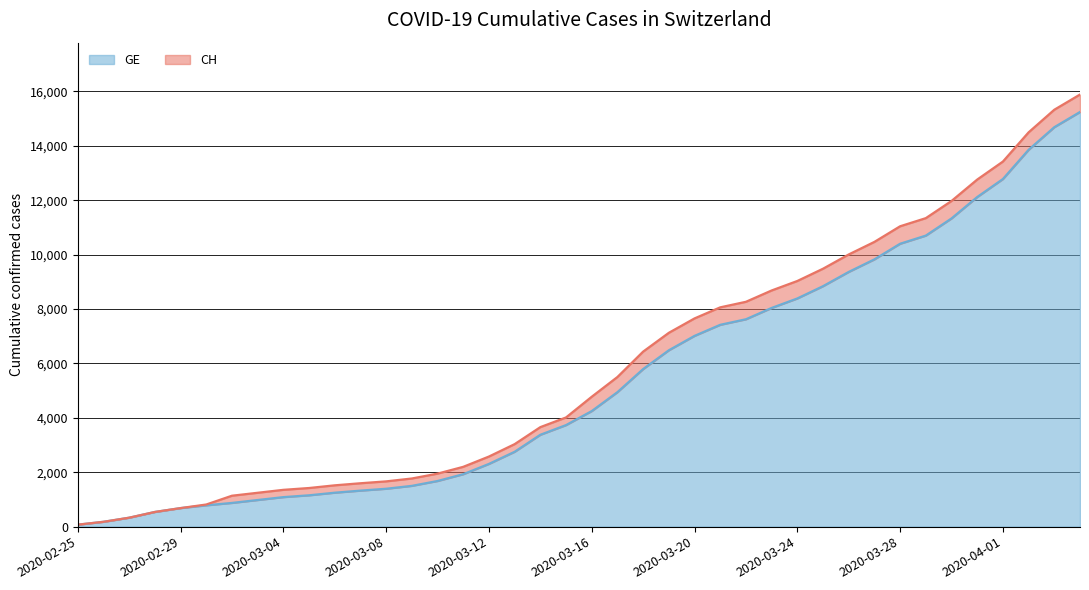

Read the GE value at 2020-03-05.

1152